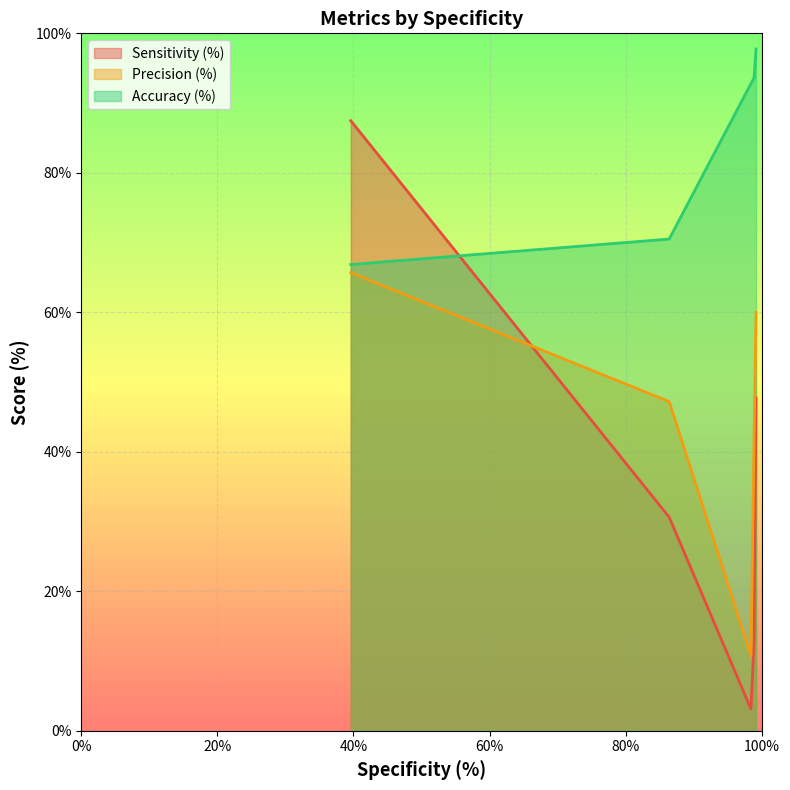

What is the maximum value shown in the chart?

97.7